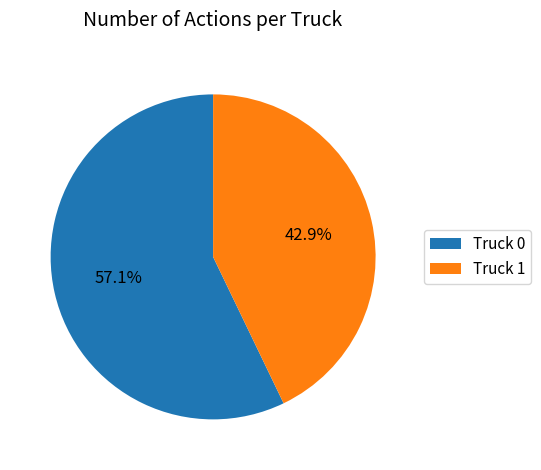

Does any single category account for the majority?

Yes